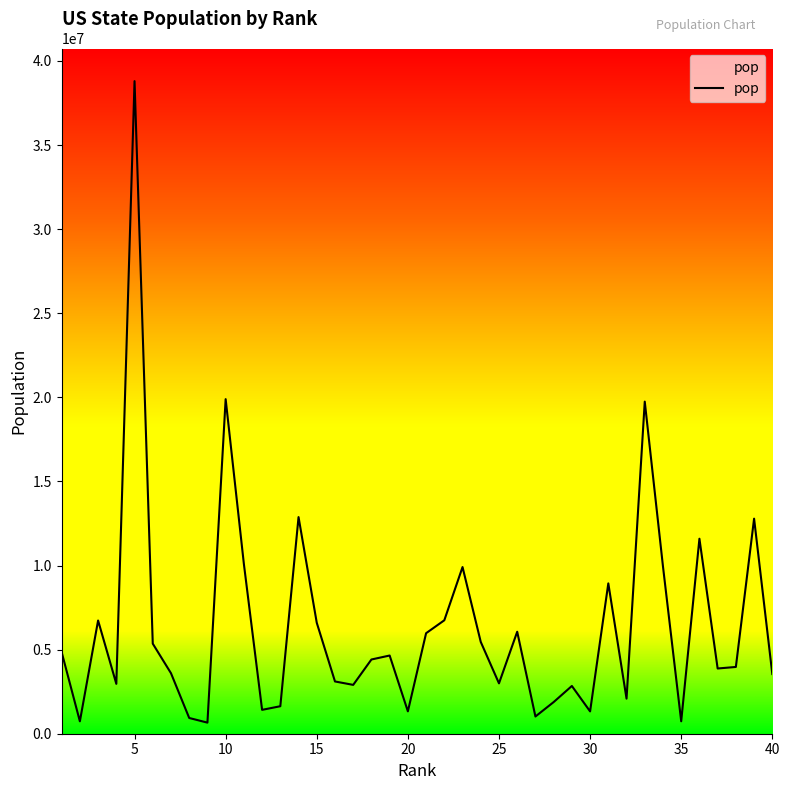

Does the chart have visible grid lines?

No